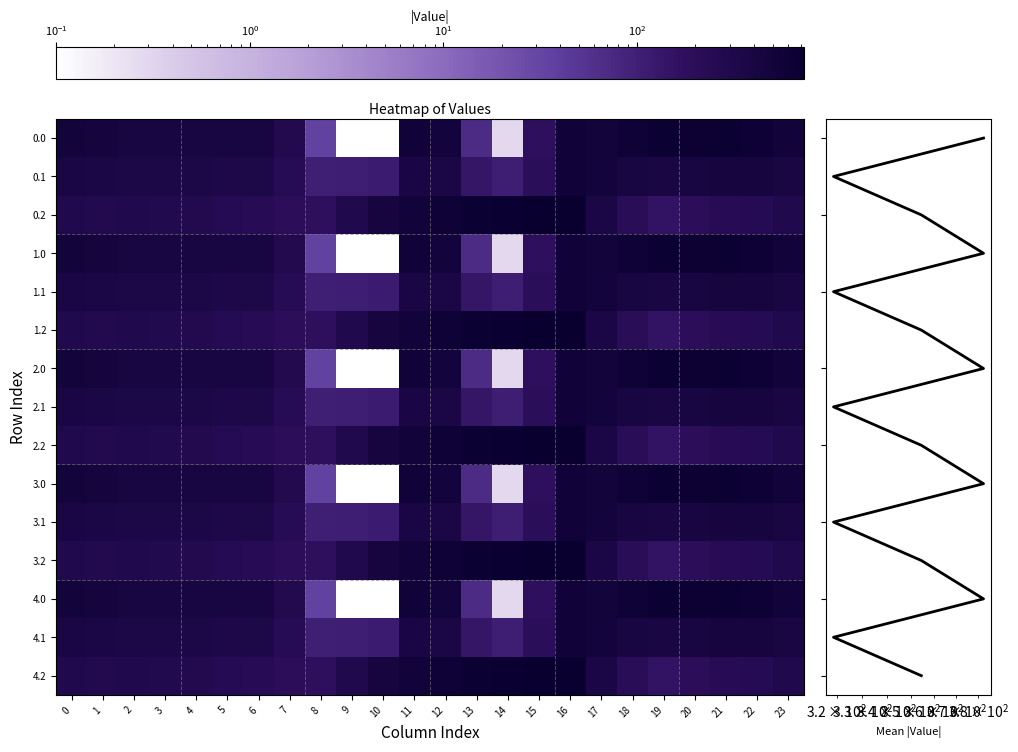

Reading left to right, transcribe all the data shown in this chart.

0.0: 0=482.0	1=449.5	2=410.3	3=404.4	4=404.9	5=403.8	6=408.0	7=270.7	8=35.0	9=0.0	10=0.0	11=544.3	12=477.2	13=70.2	14=0.3	15=172.8	16=545.4	17=494.8	18=586.7	19=649.2	20=629.9	21=638.4	22=592.3	23=511.3
0.1: 0=384.6	1=361.1	2=347.9	3=342.7	4=339.6	5=325.7	6=332.2	7=234.9	8=102.3	9=104.8	10=114.0	11=384.7	12=350.8	13=141.2	14=105.5	15=190.4	16=547.3	17=466.6	18=405.4	19=400.2	20=414.5	21=432.4	22=419.9	23=399.4
0.2: 0=287.1	1=272.7	2=285.5	3=281.0	4=274.4	5=245.0	6=228.8	7=199.0	8=169.5	9=288.5	10=423.5	11=520.6	12=571.2	13=640.4	14=687.4	15=725.8	16=726.6	17=362.4	18=210.0	19=151.0	20=199.2	21=226.4	22=247.4	23=287.5
1.0: 0=482.0	1=449.5	2=410.3	3=404.4	4=404.9	5=403.8	6=408.0	7=270.7	8=35.0	9=0.0	10=0.0	11=544.3	12=477.2	13=70.2	14=0.3	15=172.8	16=545.4	17=494.8	18=586.7	19=649.2	20=629.9	21=638.4	22=592.3	23=511.3
1.1: 0=384.6	1=361.1	2=347.9	3=342.7	4=339.6	5=325.7	6=332.2	7=234.9	8=102.3	9=104.8	10=114.0	11=384.7	12=350.8	13=141.2	14=105.5	15=190.4	16=547.3	17=466.6	18=405.4	19=400.2	20=414.5	21=432.4	22=419.9	23=399.4
1.2: 0=287.1	1=272.7	2=285.5	3=281.0	4=274.4	5=245.0	6=228.8	7=199.0	8=169.5	9=288.5	10=423.5	11=520.6	12=571.2	13=640.4	14=687.4	15=725.8	16=726.6	17=362.4	18=210.0	19=151.0	20=199.2	21=226.4	22=247.4	23=287.5
2.0: 0=482.0	1=449.5	2=410.3	3=404.4	4=404.9	5=403.8	6=408.0	7=270.7	8=35.0	9=0.0	10=0.0	11=544.3	12=477.2	13=70.2	14=0.3	15=172.8	16=545.4	17=494.8	18=586.7	19=649.2	20=629.9	21=638.4	22=592.3	23=511.3
2.1: 0=384.6	1=361.1	2=347.9	3=342.7	4=339.6	5=325.7	6=332.2	7=234.9	8=102.3	9=104.8	10=114.0	11=384.7	12=350.8	13=141.2	14=105.5	15=190.4	16=547.3	17=466.6	18=405.4	19=400.2	20=414.5	21=432.4	22=419.9	23=399.4
2.2: 0=287.1	1=272.7	2=285.5	3=281.0	4=274.4	5=245.0	6=228.8	7=199.0	8=169.5	9=288.5	10=423.5	11=520.6	12=571.2	13=640.4	14=687.4	15=725.8	16=726.6	17=362.4	18=210.0	19=151.0	20=199.2	21=226.4	22=247.4	23=287.5
3.0: 0=482.0	1=449.5	2=410.3	3=404.4	4=404.9	5=403.8	6=408.0	7=270.7	8=35.0	9=0.0	10=0.0	11=544.3	12=477.2	13=70.2	14=0.3	15=172.8	16=545.4	17=494.8	18=586.7	19=649.2	20=629.9	21=638.4	22=592.3	23=511.3
3.1: 0=384.6	1=361.1	2=347.9	3=342.7	4=339.6	5=325.7	6=332.2	7=234.9	8=102.3	9=104.8	10=114.0	11=384.7	12=350.8	13=141.2	14=105.5	15=190.4	16=547.3	17=466.6	18=405.4	19=400.2	20=414.5	21=432.4	22=419.9	23=399.4
3.2: 0=287.1	1=272.7	2=285.5	3=281.0	4=274.4	5=245.0	6=228.8	7=199.0	8=169.5	9=288.5	10=423.5	11=520.6	12=571.2	13=640.4	14=687.4	15=725.8	16=726.6	17=362.4	18=210.0	19=151.0	20=199.2	21=226.4	22=247.4	23=287.5
4.0: 0=482.0	1=449.5	2=410.3	3=404.4	4=404.9	5=403.8	6=408.0	7=270.7	8=35.0	9=0.0	10=0.0	11=544.3	12=477.2	13=70.2	14=0.3	15=172.8	16=545.4	17=494.8	18=586.7	19=649.2	20=629.9	21=638.4	22=592.3	23=511.3
4.1: 0=384.6	1=361.1	2=347.9	3=342.7	4=339.6	5=325.7	6=332.2	7=234.9	8=102.3	9=104.8	10=114.0	11=384.7	12=350.8	13=141.2	14=105.5	15=190.4	16=547.3	17=466.6	18=405.4	19=400.2	20=414.5	21=432.4	22=419.9	23=399.4
4.2: 0=287.1	1=272.7	2=285.5	3=281.0	4=274.4	5=245.0	6=228.8	7=199.0	8=169.5	9=288.5	10=423.5	11=520.6	12=571.2	13=640.4	14=687.4	15=725.8	16=726.6	17=362.4	18=210.0	19=151.0	20=199.2	21=226.4	22=247.4	23=287.5